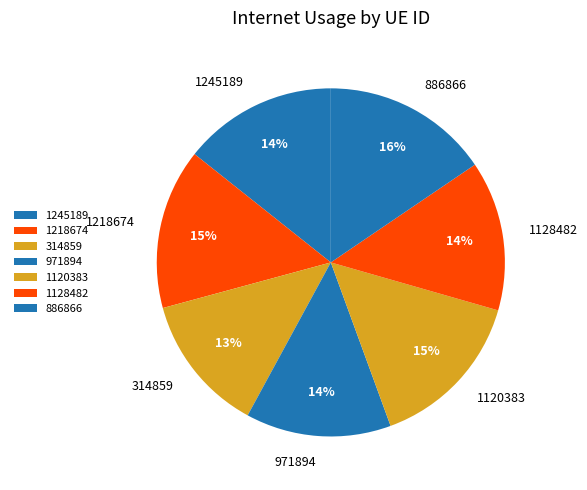

Which slice is the largest?

886866